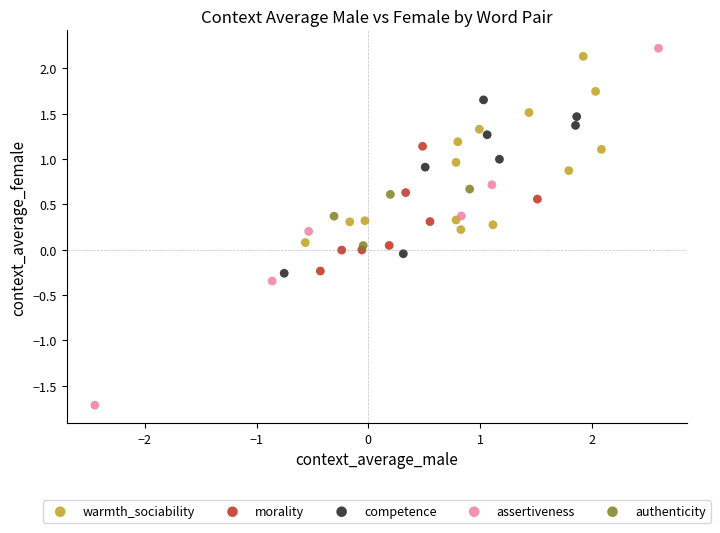

Which series contains the lowest Y value?

assertiveness